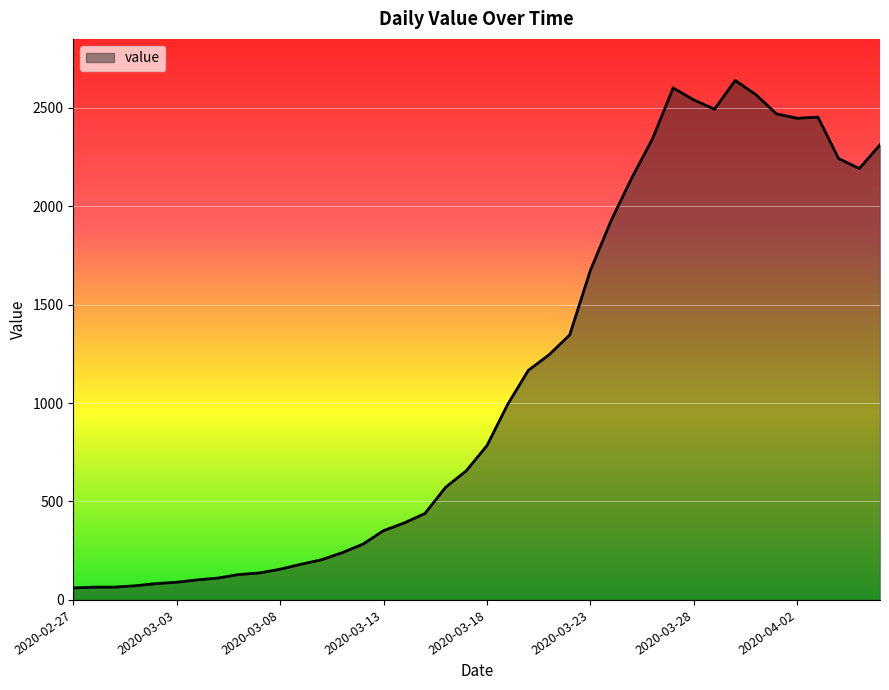

What is the minimum value shown in the chart?

61